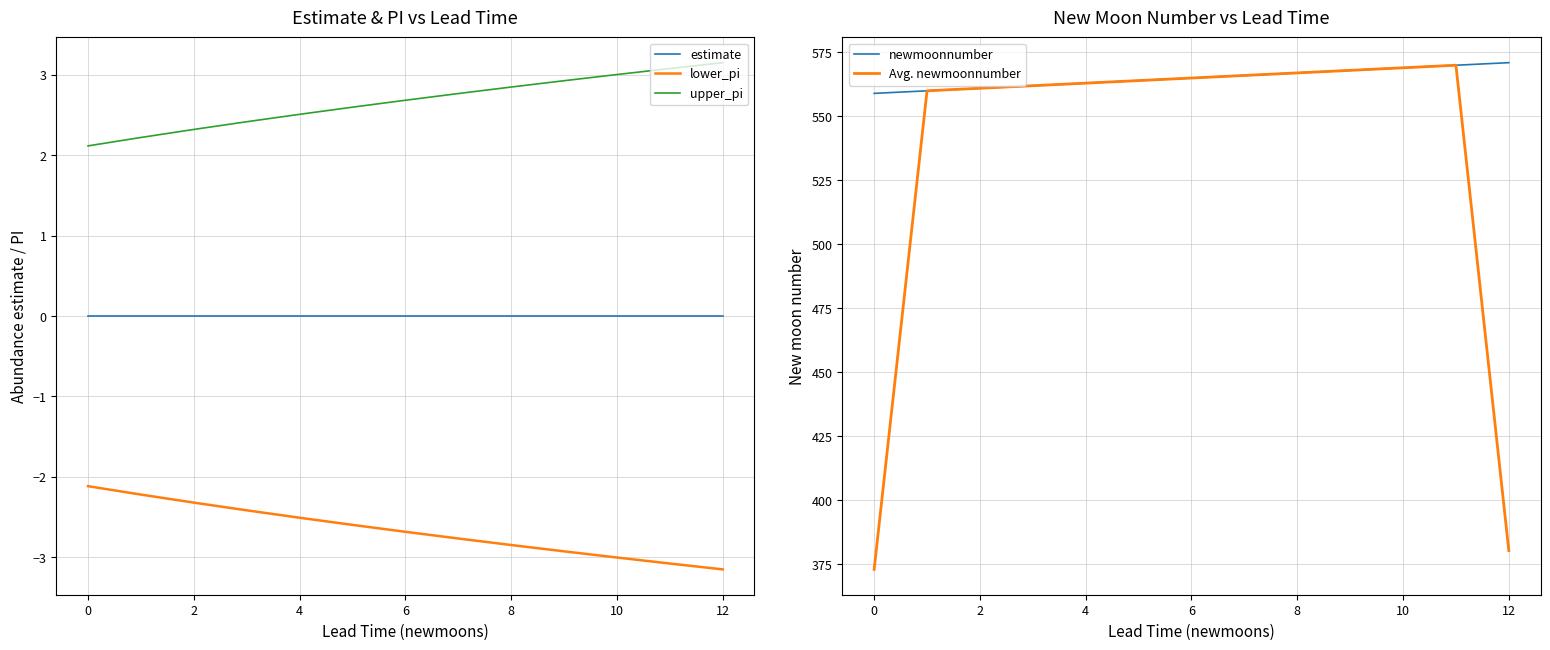

True or false: upper_pi and lower_pi intersect in this chart.

False